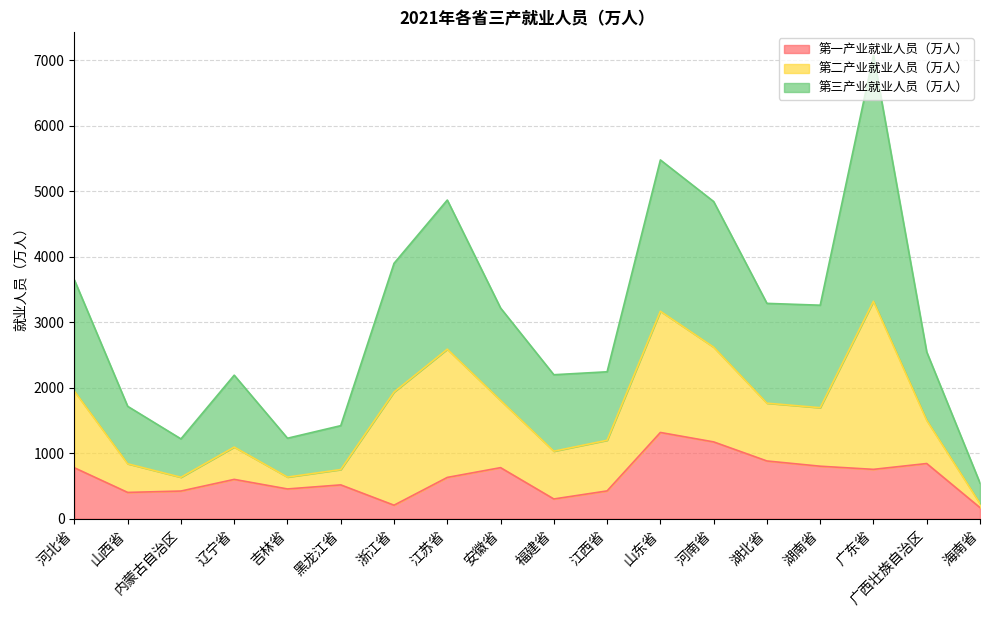

At which category is the sum across all series the highest?

广东省